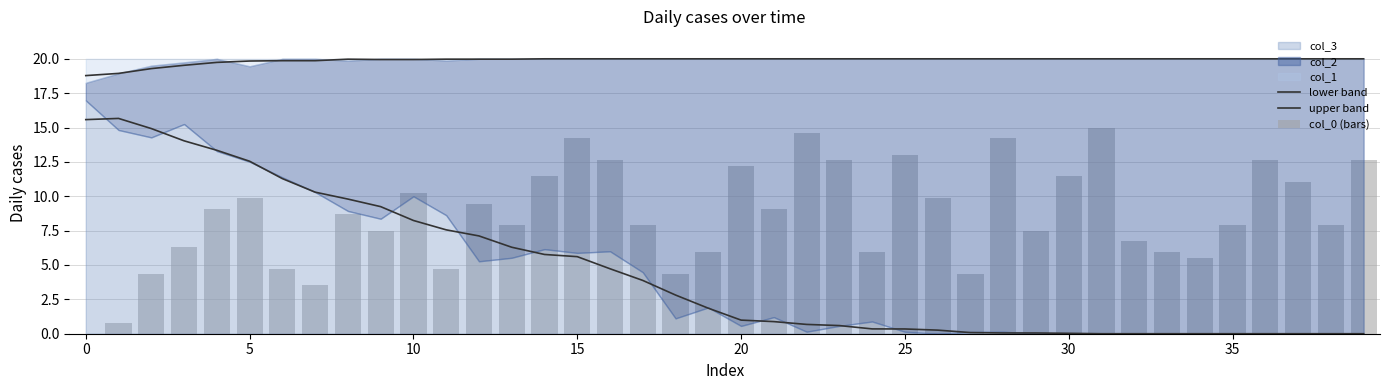

What is the sum of all lower band values?

184.9